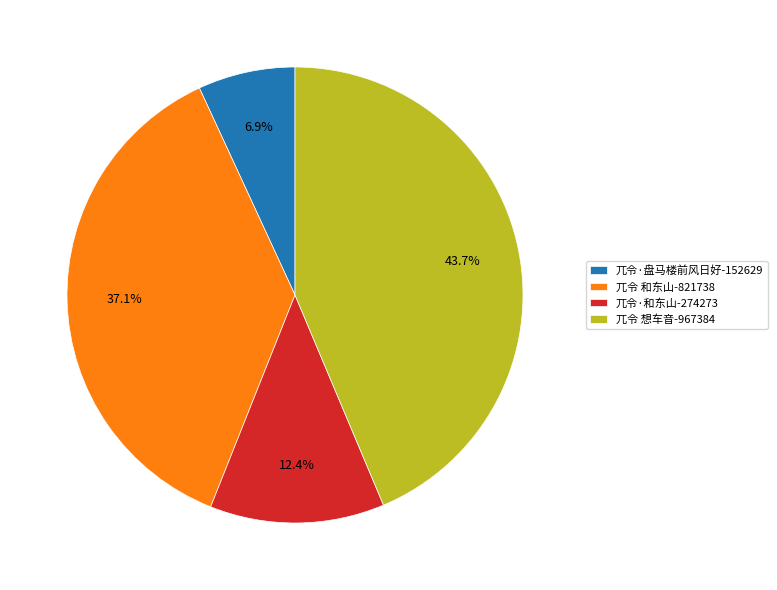

Which category has the smallest portion of the pie?

兀令·盘马楼前风日好